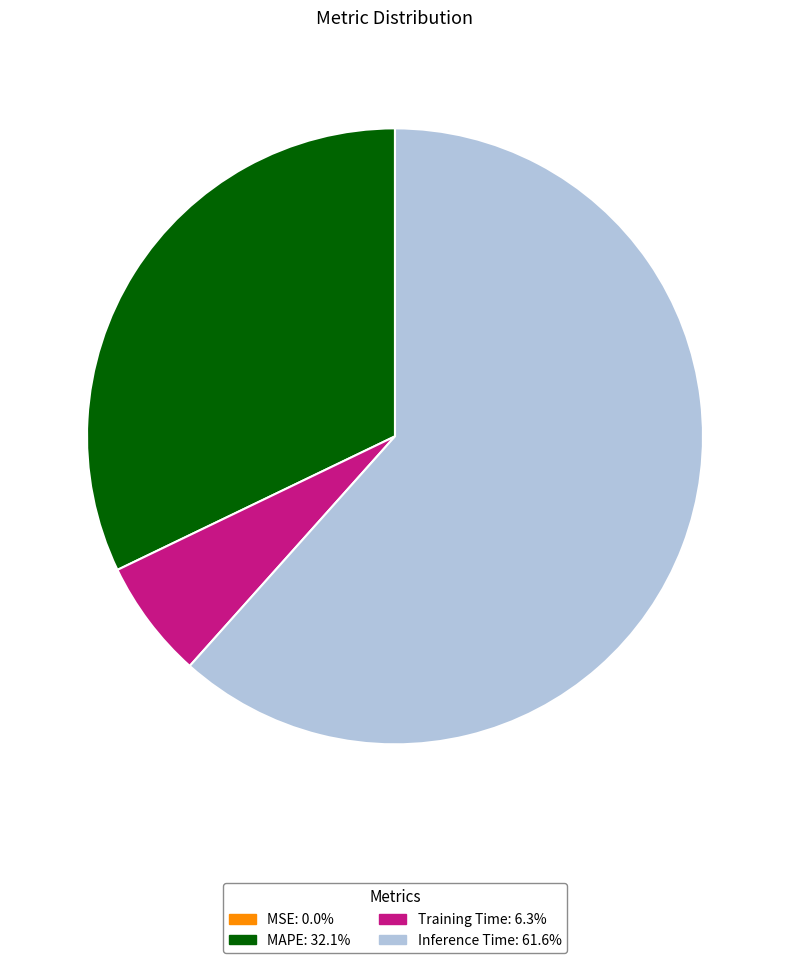

Is there a majority slice in this chart?

Yes